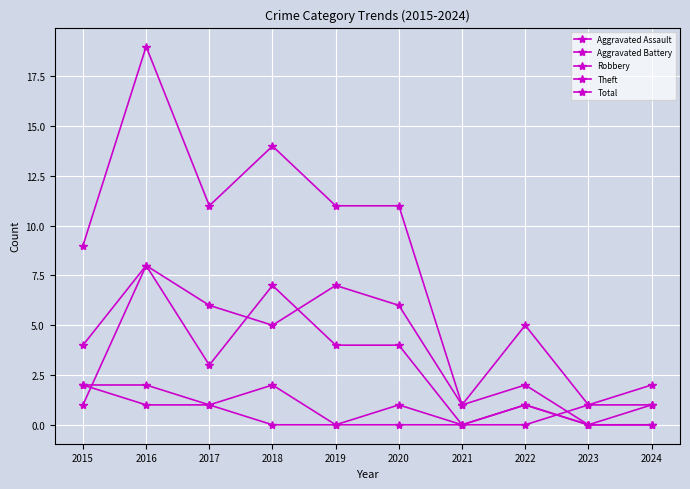

How many lines are shown in the chart?

5